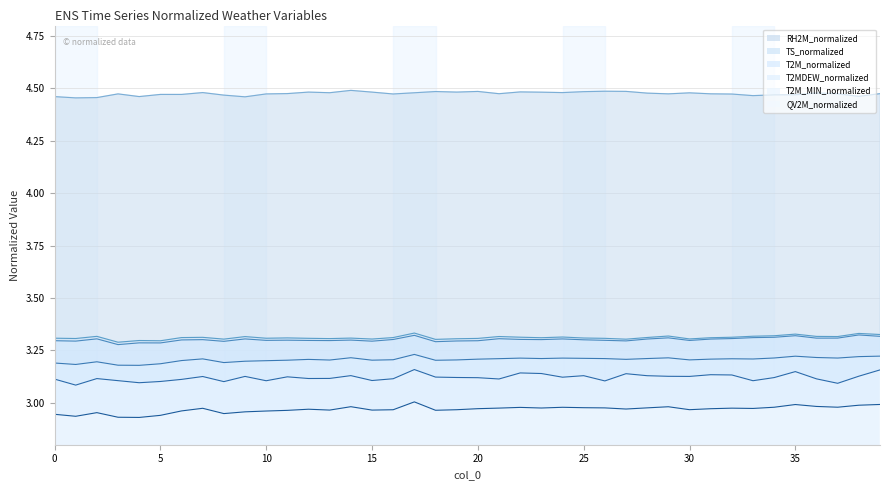

How many interior local valleys does the RH2M_normalized series have?

12